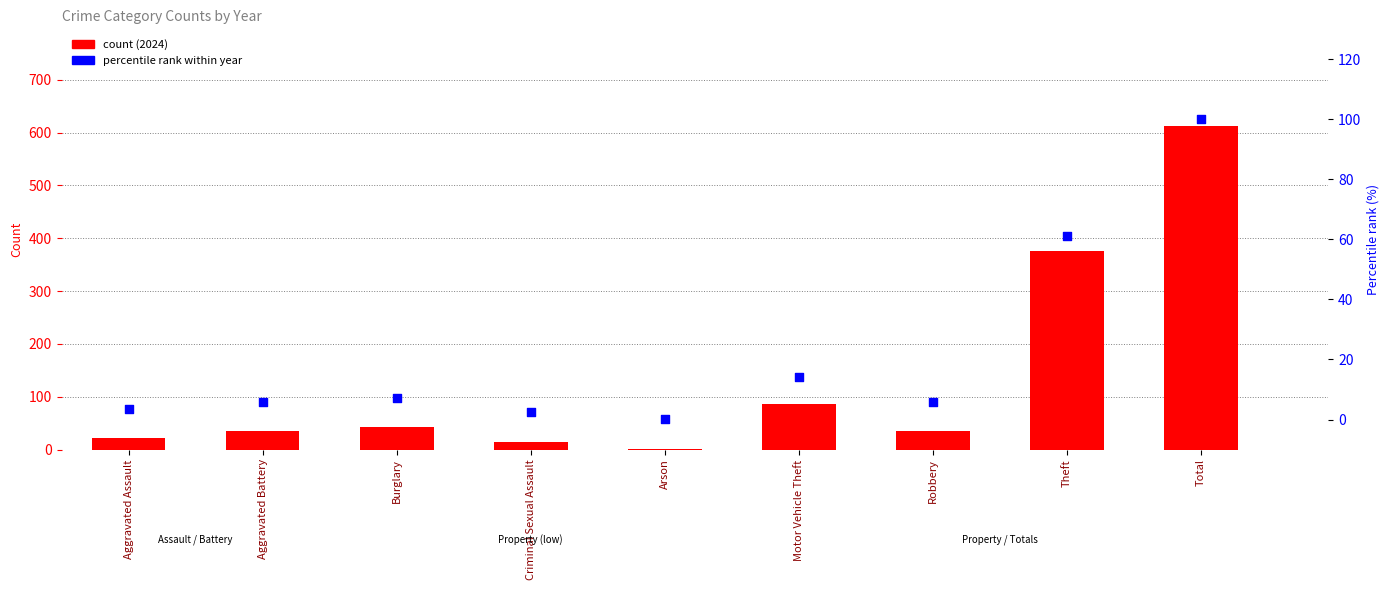

At which category is the sum across all series the highest?

Total